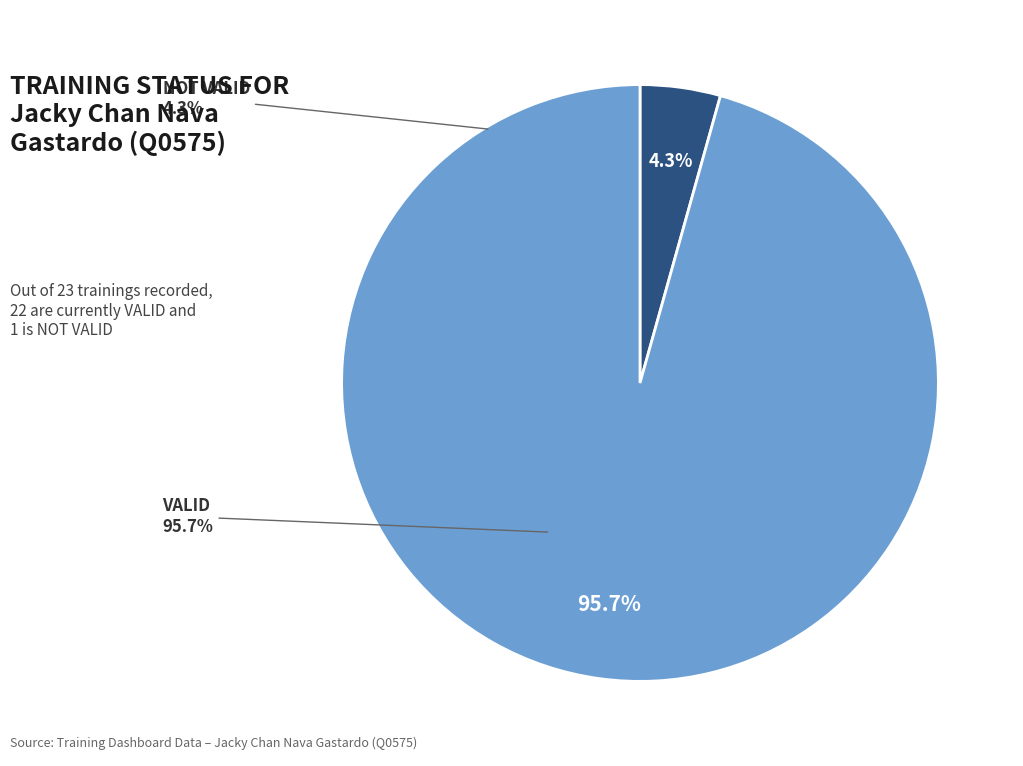

To the nearest percent, what portion does VALID represent?

96%